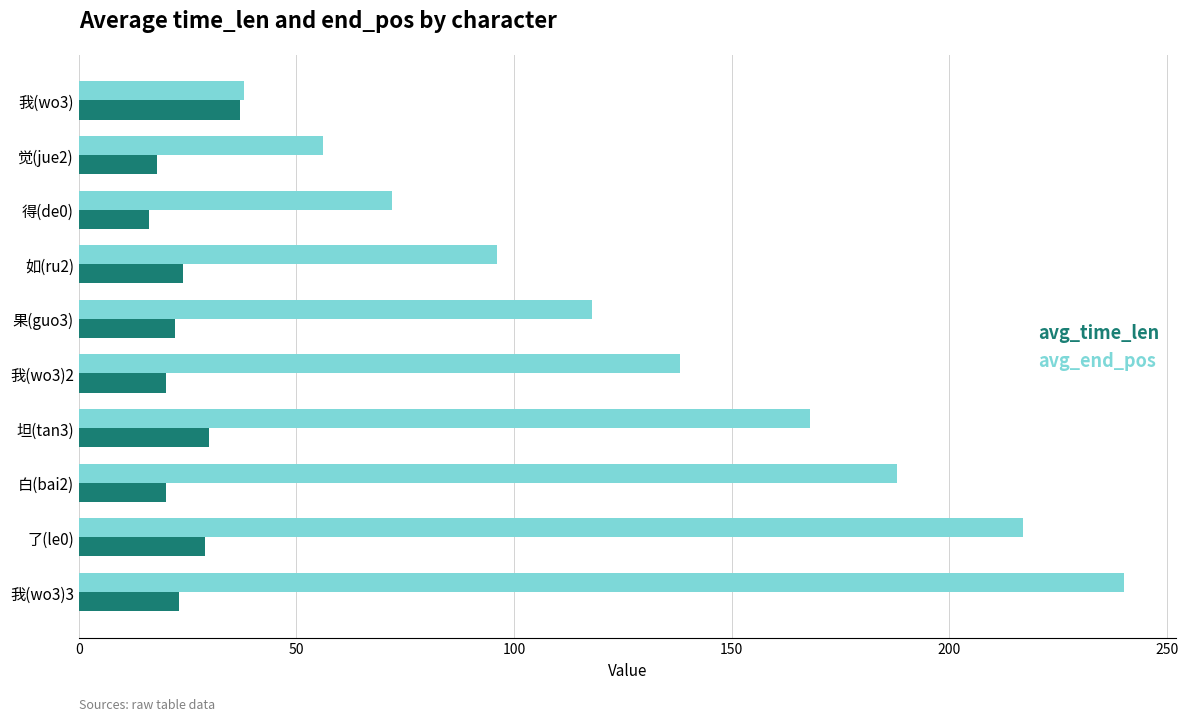

What is the minimum value for avg_time_len?

16